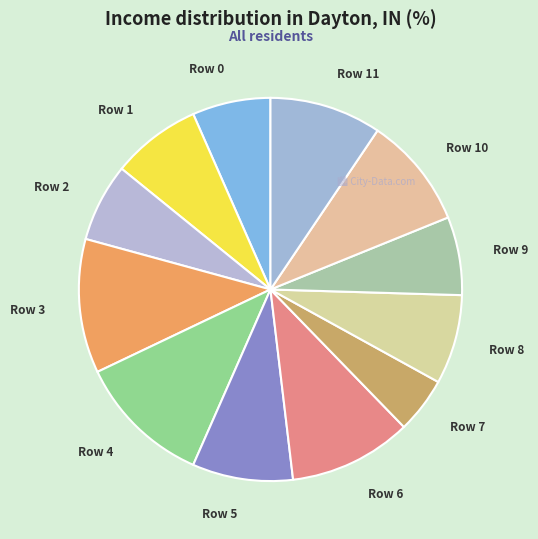

Is Row 1 the majority of the pie?

No